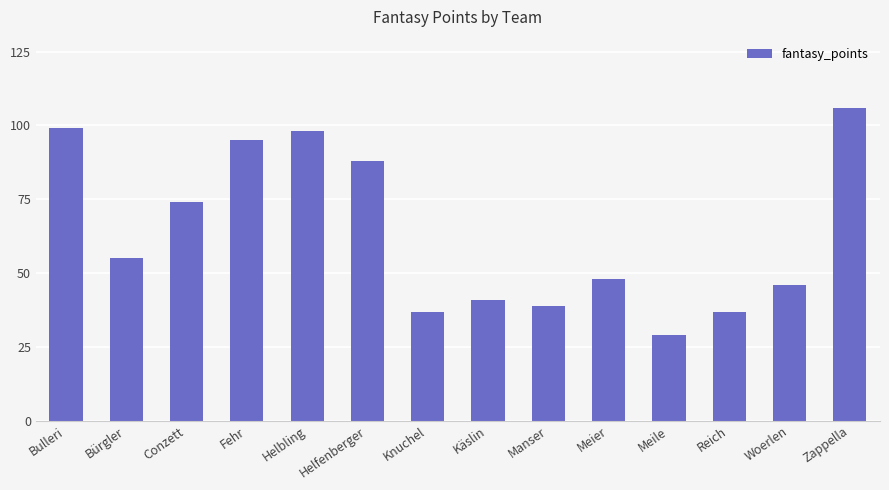

At which category does the chart reach its minimum across all series?

Meile